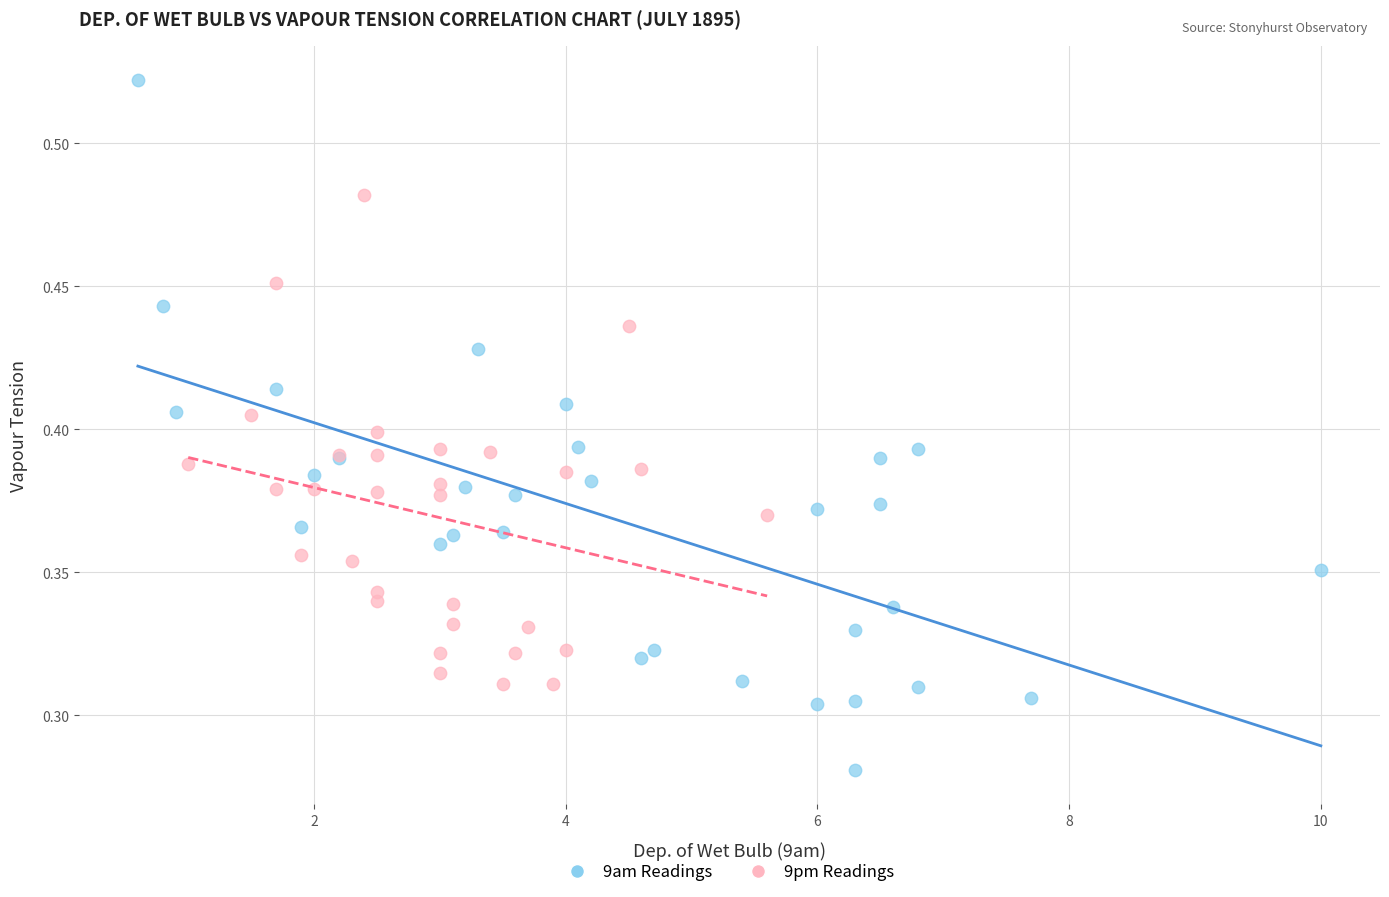

Which series contains the lowest Y value?

9am Readings